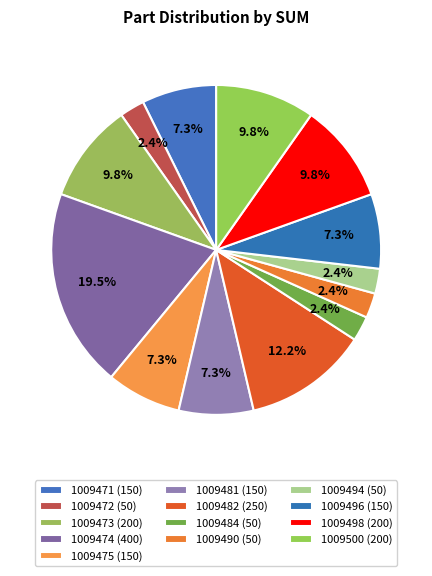

Which slice is the largest?

1009474